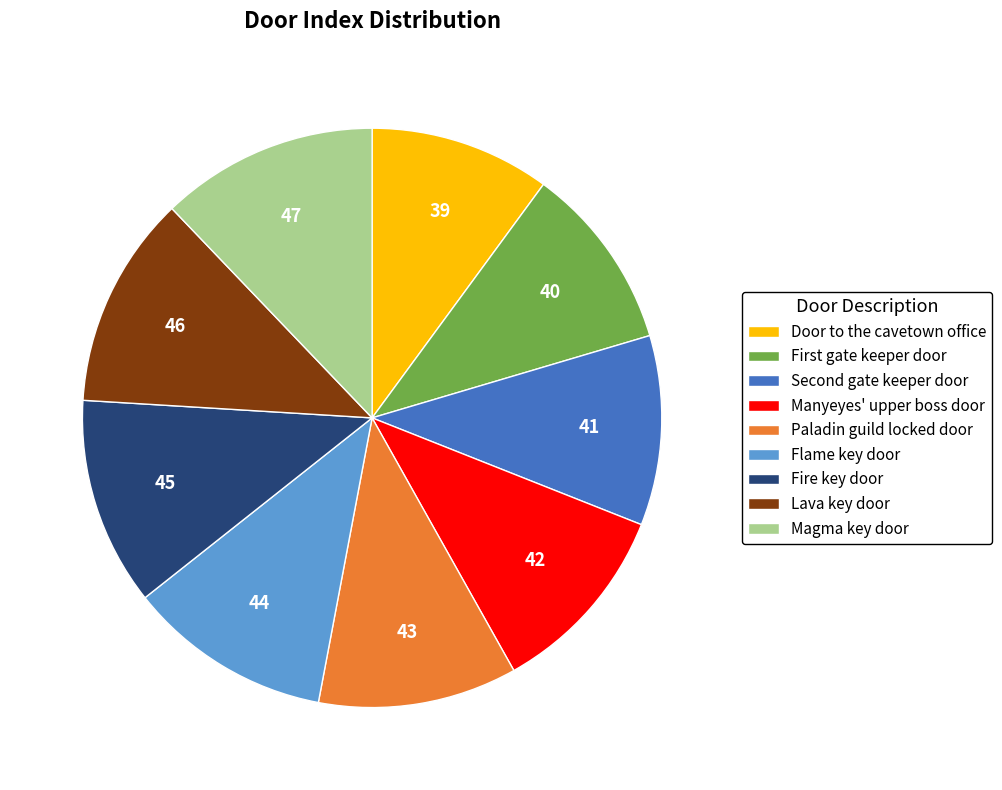

The Paladin guild locked door slice represents 11% of the pie. True or false?

True